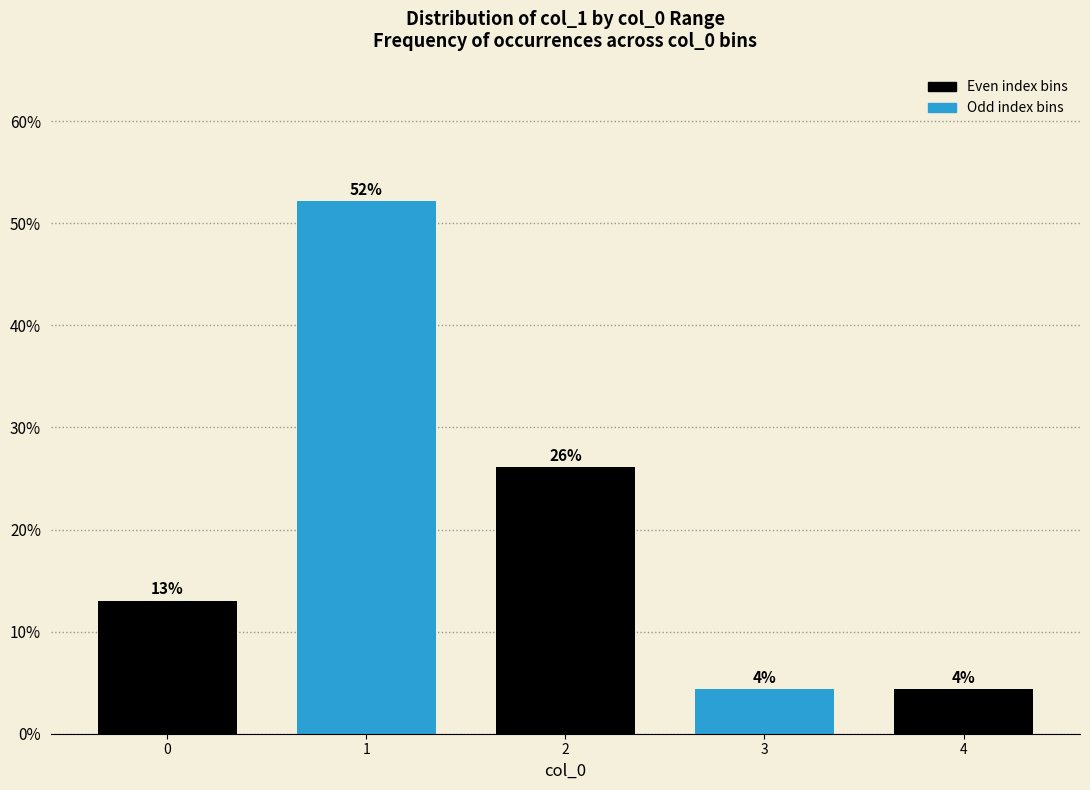

The value at 2 is 5.5. True or false?

False